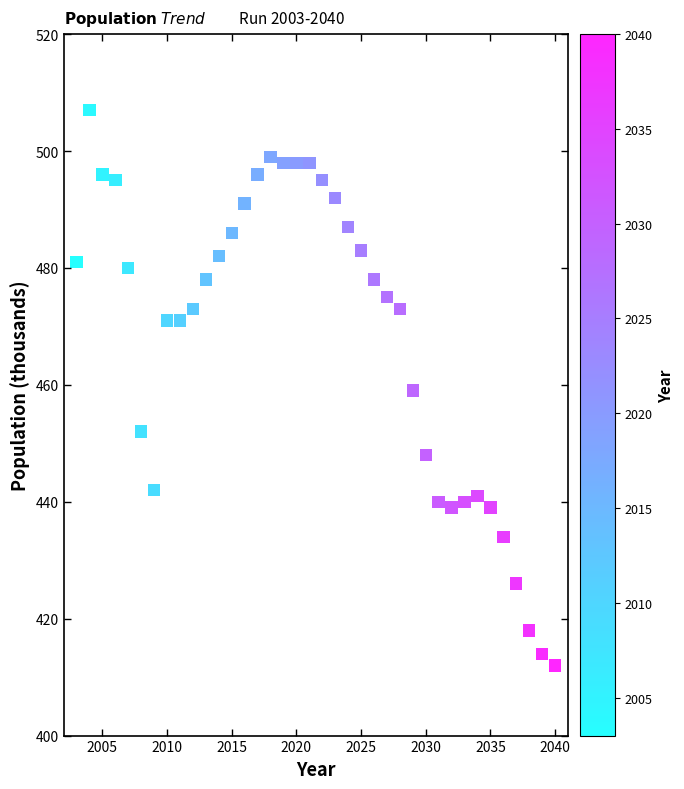

What is the range of Y values (max minus min)?

95